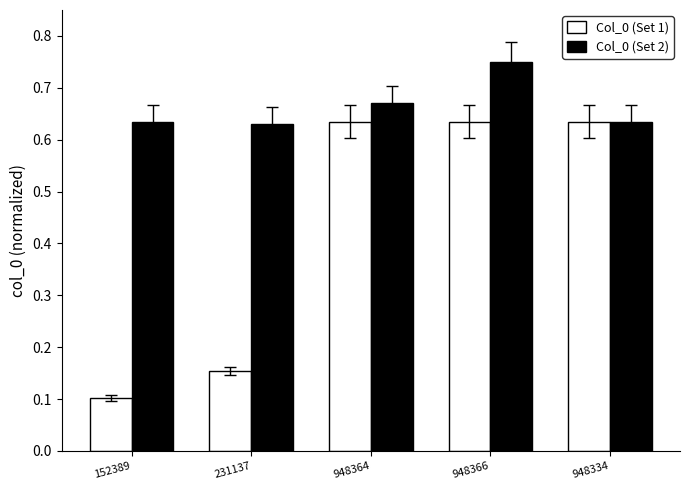

How many groups of bars are there?

5